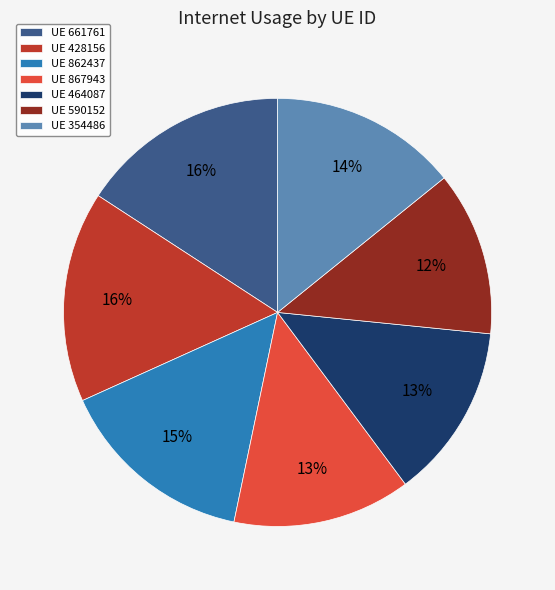

Which category has the smallest portion of the pie?

UE 590152